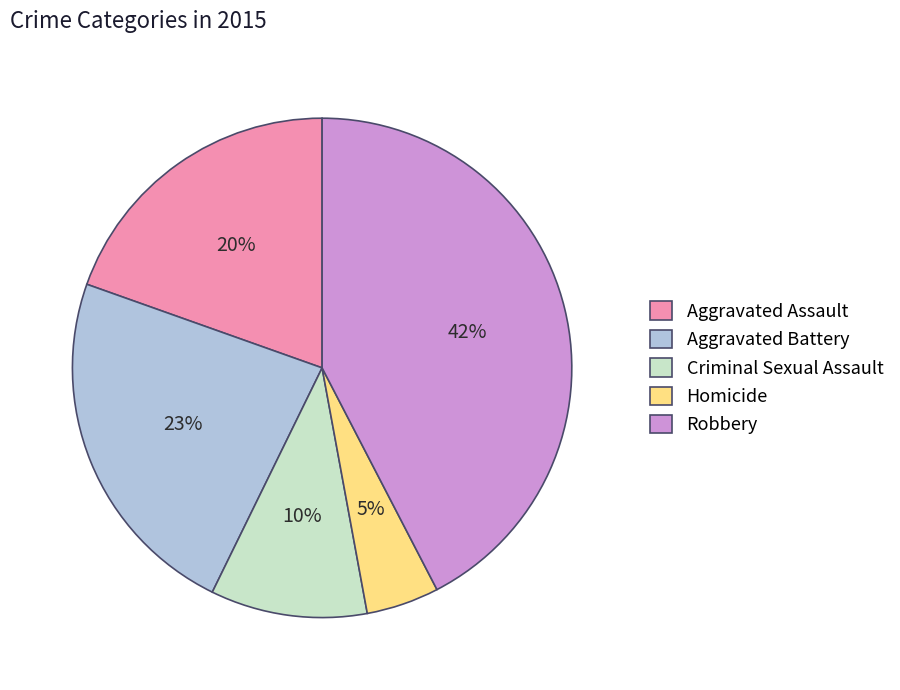

What is the smallest slice in the pie chart?

Homicide